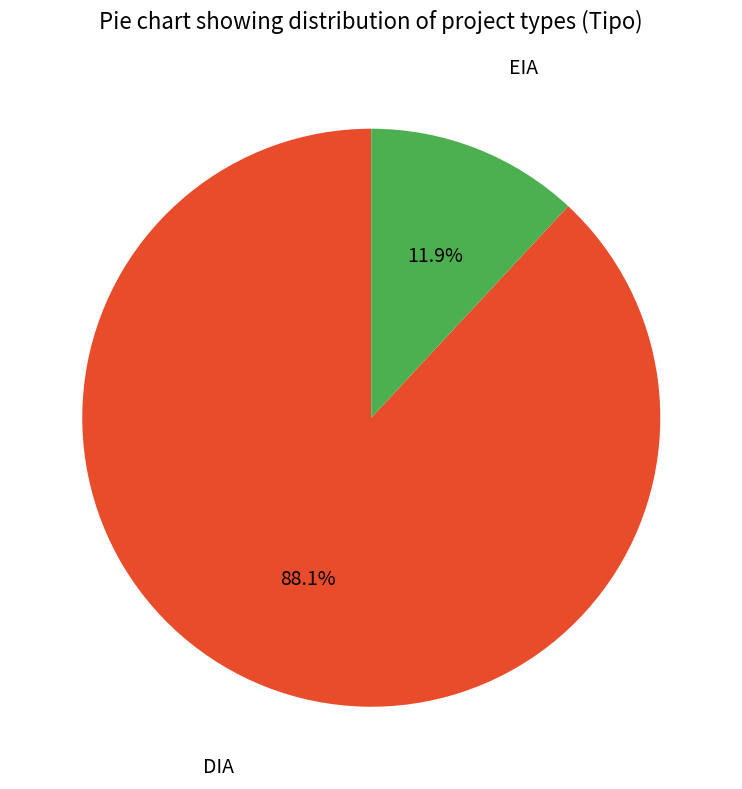

How many segments does this pie chart have?

2